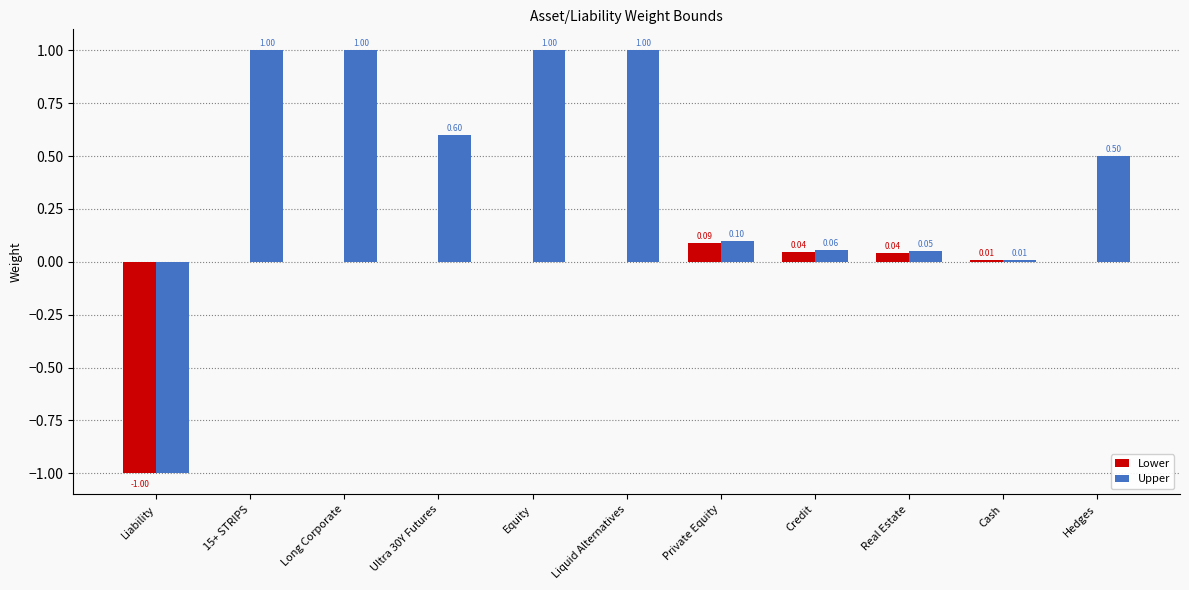

Is the value of Lower at Liquid Alternatives greater than the value of Upper at Equity?

No